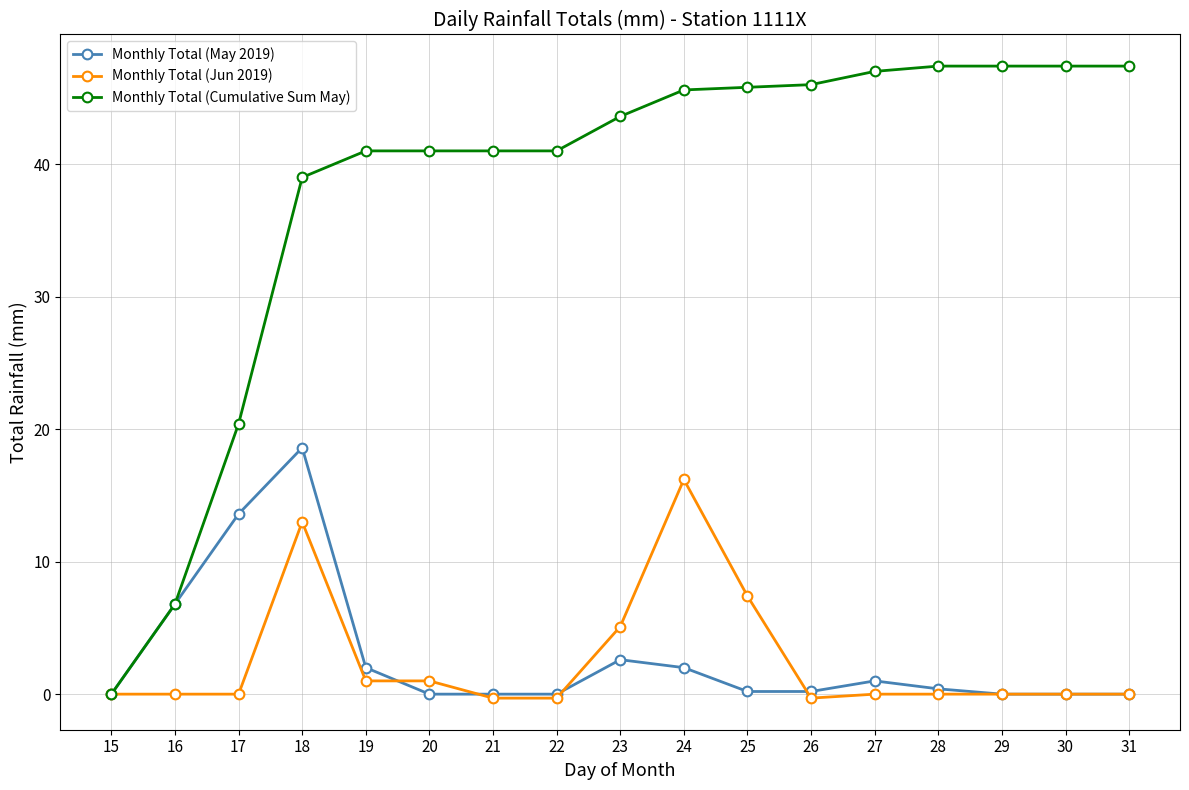

The Monthly Total (Cumulative Sum May) series shows 67.4 at 23. True or false?

False